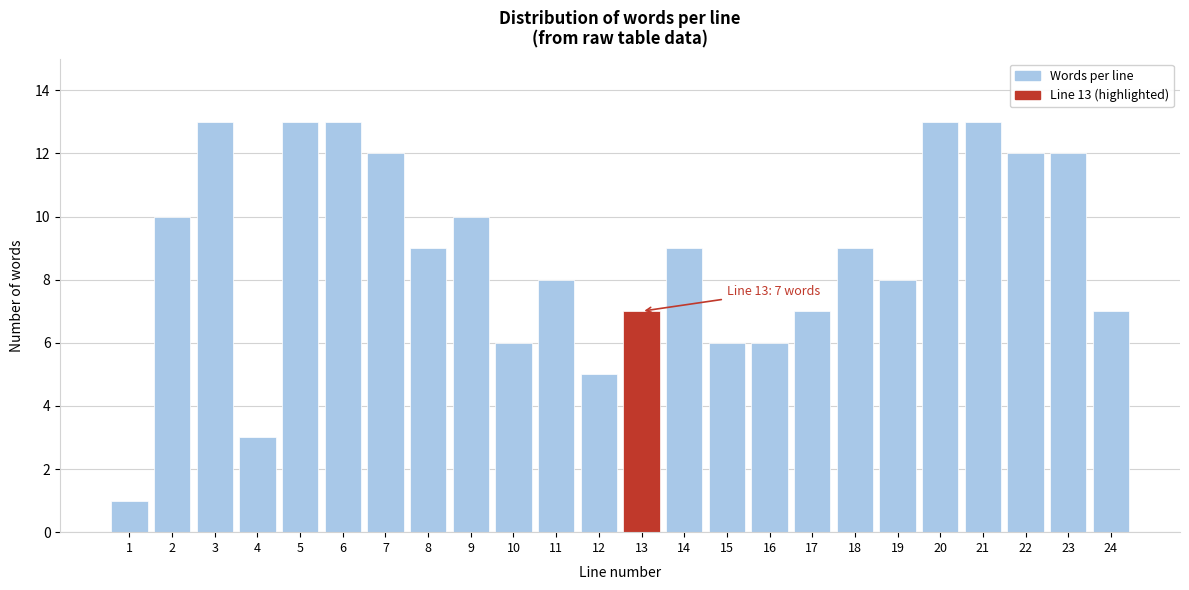

Reading left to right, list all the values displayed in this chart.

1	10	13	3	13	13	12	9	10	6	8	5	7	9	6	6	7	9	8	13	13	12	12	7